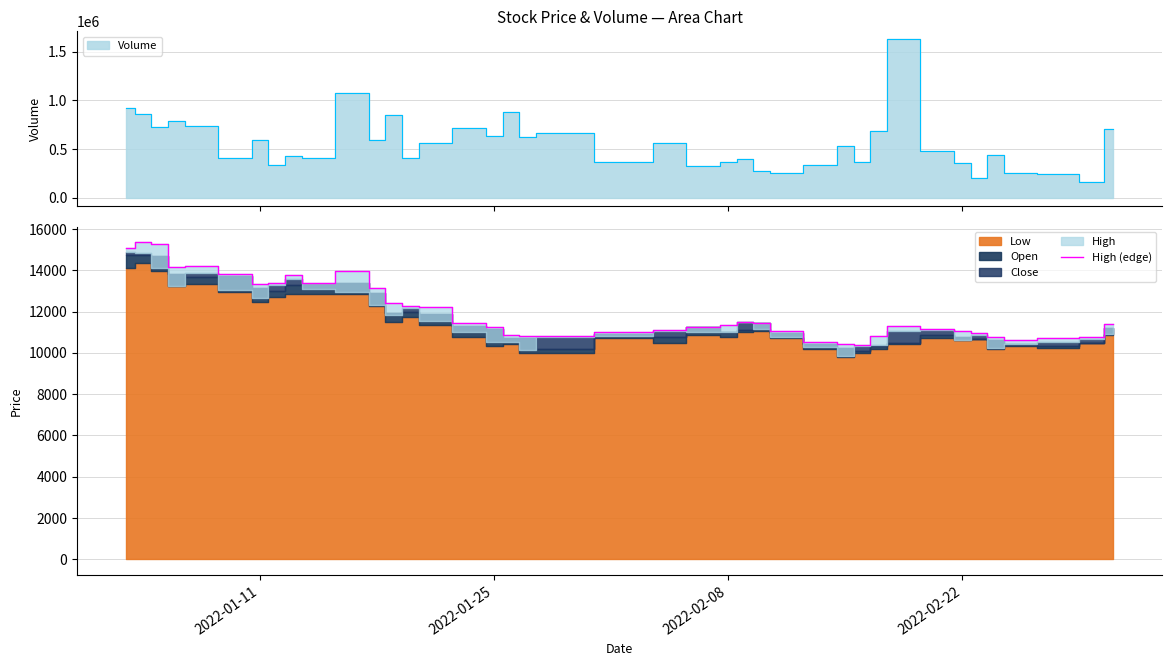

Reading left to right, list all the values displayed in this chart.

15100	15350	15250	14150	14200	13800	13350	13400	13750	13400	13950	13150	12400	12250	12200	11450	11250	10850	10800	10800	11000	11100	11250	11350	11500	11450	11050	10550	10450	10400	10800	11300	11150	11050	10950	10750	10600	10700	10750	11400